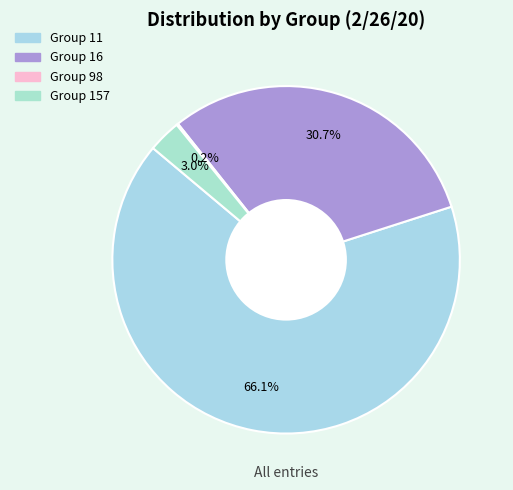

Which category accounts for the majority?

11